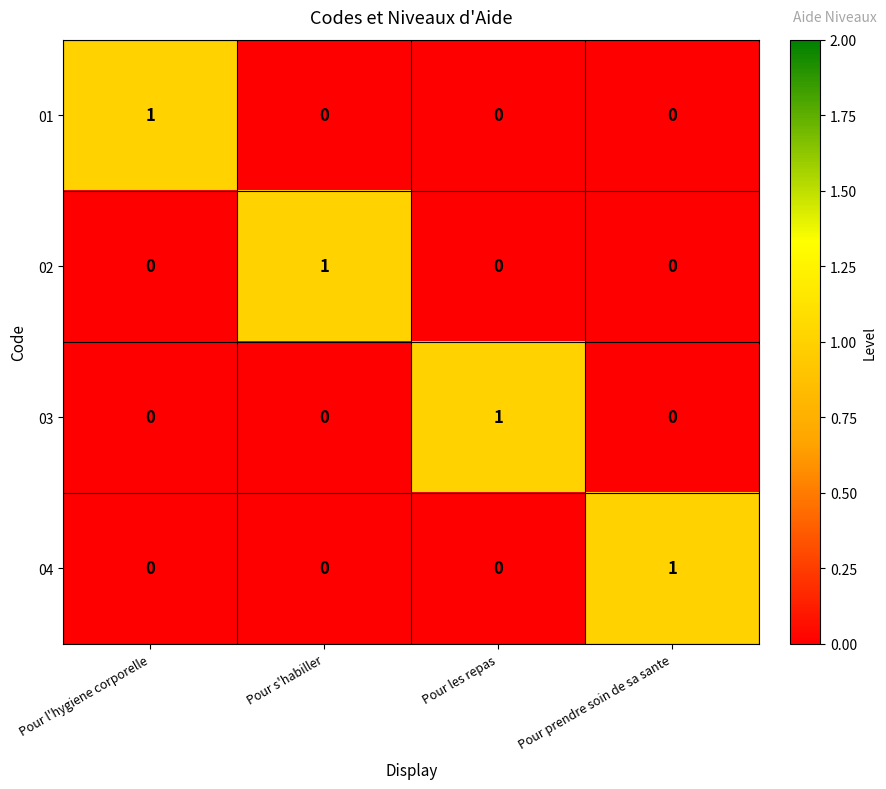

At how many categories does at least one series exceed 0?

4